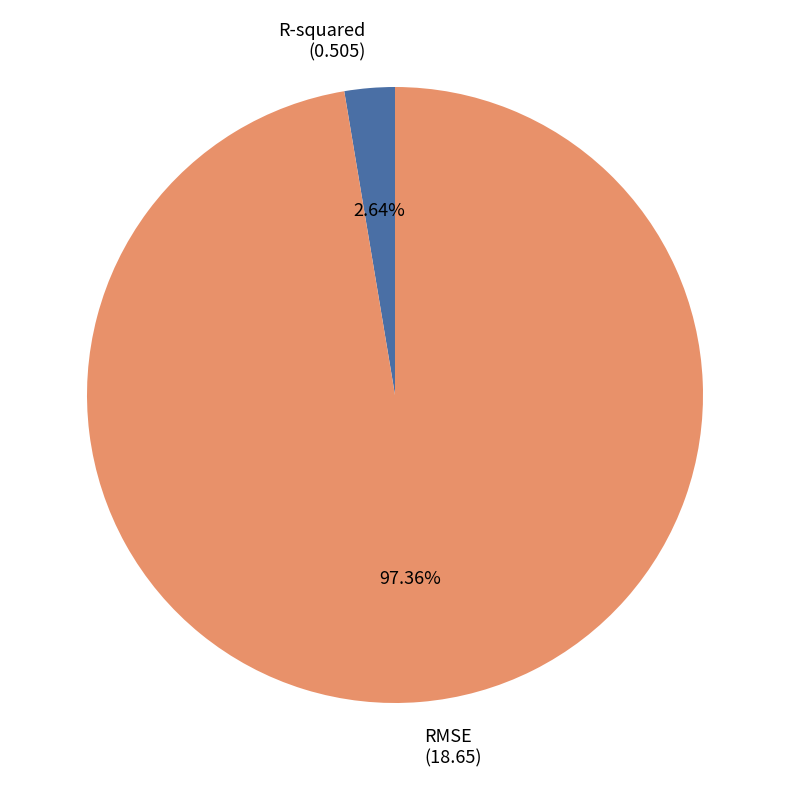

What percentage is the RMSE slice, to the nearest percent?

97%